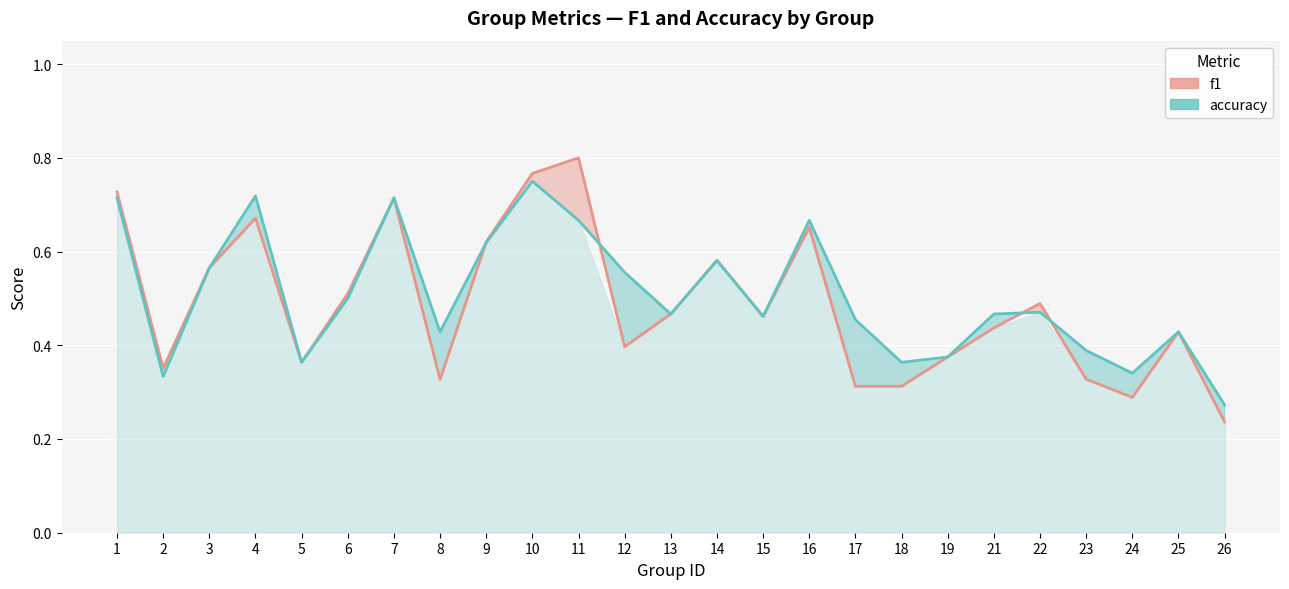

List the labels in order of accuracy value, smallest first.

26, 2, 24, 5, 18, 19, 23, 8, 25, 17, 15, 13, 21, 22, 6, 12, 3, 14, 9, 11, 16, 1, 7, 4, 10